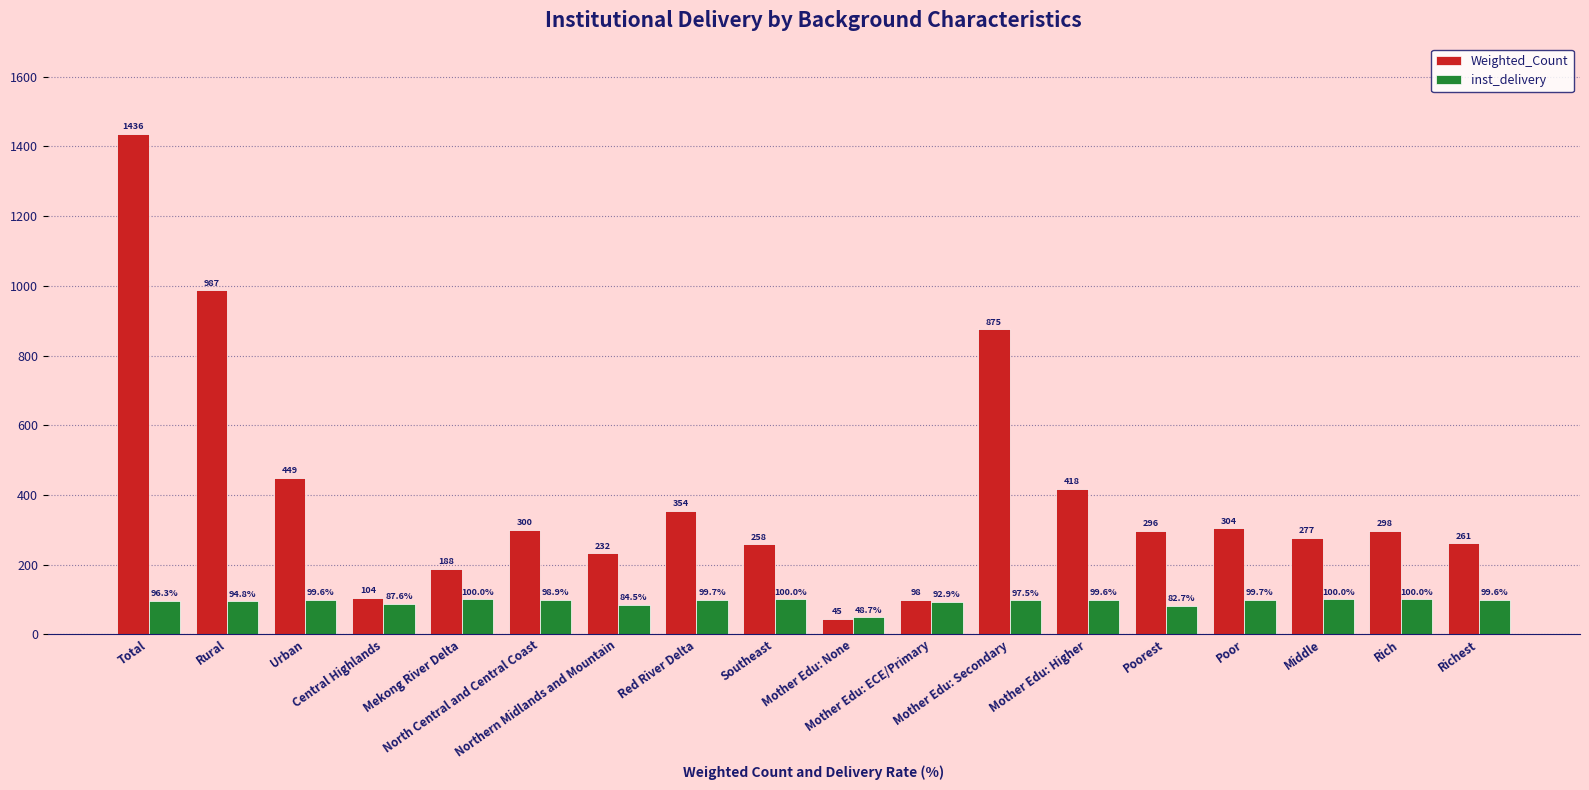

Are the bars horizontal?

No